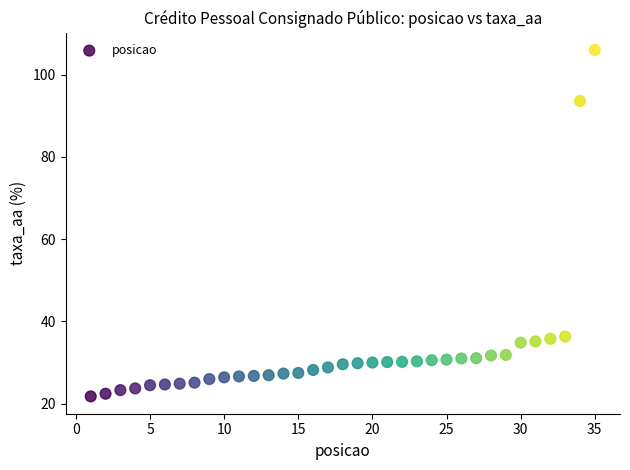

What is the range of Y values (max minus min)?

84.3